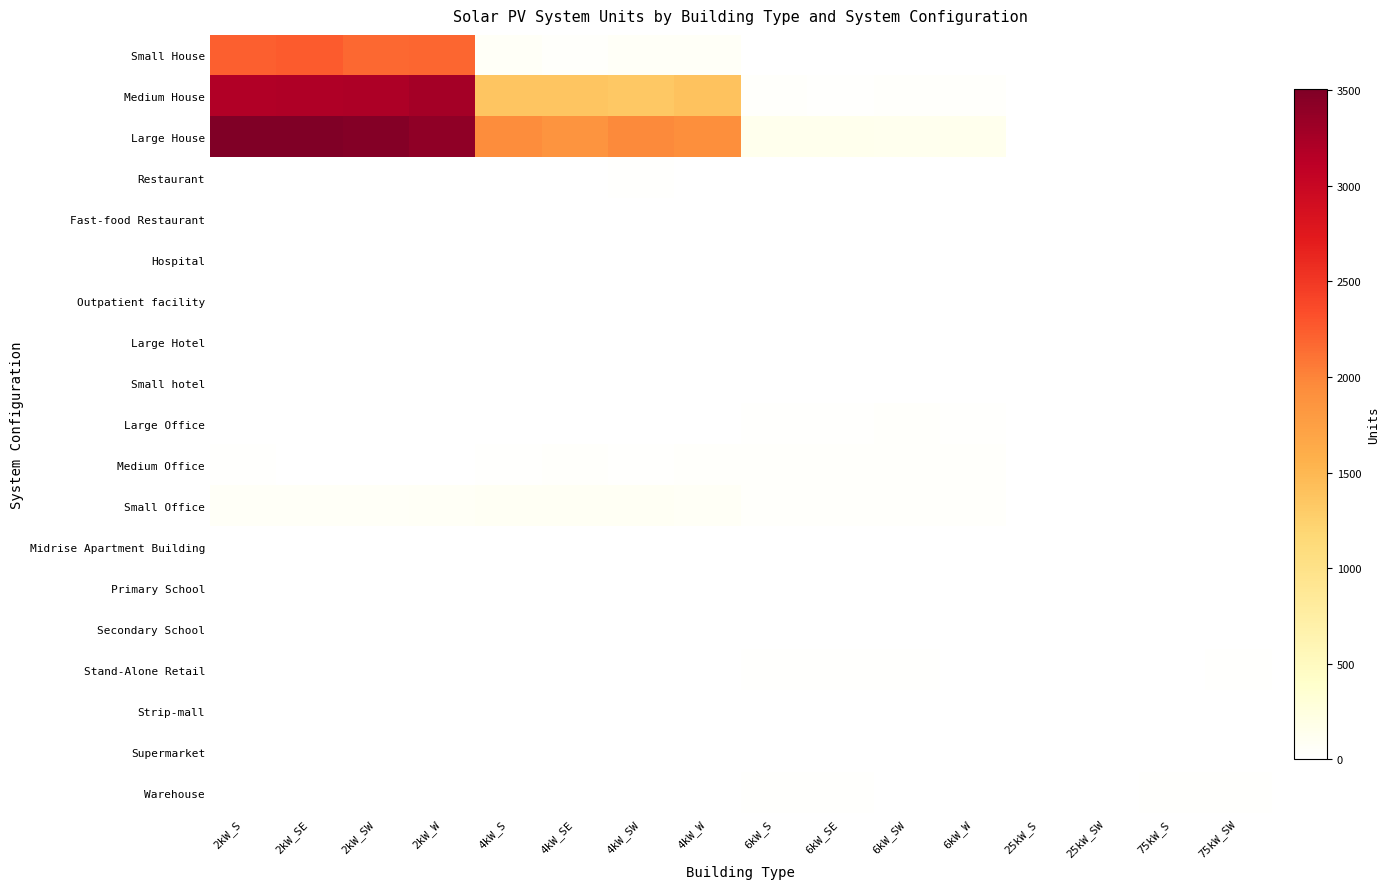

Reading left to right, list all the values displayed in this chart.

Small House: 2kW_S=2229	2kW_SE=2255	2kW_SW=2176	2kW_W=2184	4kW_S=60	4kW_SE=39	4kW_SW=57	4kW_W=64	6kW_S=0	6kW_SE=0	6kW_SW=0	6kW_W=0	25kW_S=0	25kW_SW=0	75kW_S=0	75kW_SW=0
Medium House: 2kW_S=3182	2kW_SE=3199	2kW_SW=3205	2kW_W=3266	4kW_S=1356	4kW_SE=1356	4kW_SW=1335	4kW_W=1387	6kW_S=37	6kW_SE=19	6kW_SW=32	6kW_W=30	25kW_S=0	25kW_SW=0	75kW_S=0	75kW_SW=0
Large House: 2kW_S=3506	2kW_SE=3506	2kW_SW=3478	2kW_W=3407	4kW_S=1935	4kW_SE=1869	4kW_SW=1967	4kW_W=1922	6kW_S=147	6kW_SE=137	6kW_SW=132	6kW_W=146	25kW_S=0	25kW_SW=0	75kW_S=0	75kW_SW=0
Restaurant: 2kW_S=9	2kW_SE=5	2kW_SW=6	2kW_W=5	4kW_S=5	4kW_SE=4	4kW_SW=15	4kW_W=10	6kW_S=2	6kW_SE=0	6kW_SW=5	6kW_W=0	25kW_S=0	25kW_SW=0	75kW_S=0	75kW_SW=0
Fast-food Restaurant: 2kW_S=6	2kW_SE=11	2kW_SW=9	2kW_W=7	4kW_S=6	4kW_SE=6	4kW_SW=5	4kW_W=1	6kW_S=0	6kW_SE=0	6kW_SW=0	6kW_W=0	25kW_S=0	25kW_SW=0	75kW_S=0	75kW_SW=0
Hospital: 2kW_S=0	2kW_SE=0	2kW_SW=0	2kW_W=0	4kW_S=0	4kW_SE=1	4kW_SW=0	4kW_W=0	6kW_S=2	6kW_SE=3	6kW_SW=2	6kW_W=2	25kW_S=0	25kW_SW=0	75kW_S=0	75kW_SW=1
Outpatient facility: 2kW_S=0	2kW_SE=0	2kW_SW=0	2kW_W=0	4kW_S=2	4kW_SE=0	4kW_SW=3	4kW_W=2	6kW_S=5	6kW_SE=9	6kW_SW=8	6kW_W=7	25kW_S=1	25kW_SW=3	75kW_S=1	75kW_SW=0
Large Hotel: 2kW_S=0	2kW_SE=0	2kW_SW=0	2kW_W=0	4kW_S=0	4kW_SE=0	4kW_SW=0	4kW_W=0	6kW_S=2	6kW_SE=1	6kW_SW=1	6kW_W=1	25kW_S=0	25kW_SW=0	75kW_S=0	75kW_SW=1
Small hotel: 2kW_S=0	2kW_SE=0	2kW_SW=0	2kW_W=0	4kW_S=0	4kW_SE=0	4kW_SW=0	4kW_W=0	6kW_S=0	6kW_SE=2	6kW_SW=0	6kW_W=1	25kW_S=2	25kW_SW=0	75kW_S=0	75kW_SW=0
Large Office: 2kW_S=2	2kW_SE=0	2kW_SW=1	2kW_W=1	4kW_S=2	4kW_SE=5	4kW_SW=4	4kW_W=2	6kW_S=25	6kW_SE=25	6kW_SW=28	6kW_W=18	25kW_S=8	25kW_SW=10	75kW_S=10	75kW_SW=10
Medium Office: 2kW_S=14	2kW_SE=5	2kW_SW=8	2kW_W=10	4kW_S=18	4kW_SE=33	4kW_SW=20	4kW_W=29	6kW_S=36	6kW_SE=38	6kW_SW=35	6kW_W=38	25kW_S=4	25kW_SW=5	75kW_S=2	75kW_SW=5
Small Office: 2kW_S=66	2kW_SE=59	2kW_SW=64	2kW_W=69	4kW_S=94	4kW_SE=83	4kW_SW=95	4kW_W=82	6kW_S=34	6kW_SE=28	6kW_SW=41	6kW_W=30	25kW_S=0	25kW_SW=0	75kW_S=0	75kW_SW=0
Midrise Apartment Building: 2kW_S=0	2kW_SE=0	2kW_SW=0	2kW_W=0	4kW_S=3	4kW_SE=0	4kW_SW=1	4kW_W=0	6kW_S=2	6kW_SE=3	6kW_SW=5	6kW_W=4	25kW_S=0	25kW_SW=1	75kW_S=2	75kW_SW=2
Primary School: 2kW_S=0	2kW_SE=0	2kW_SW=0	2kW_W=0	4kW_S=0	4kW_SE=0	4kW_SW=0	4kW_W=0	6kW_S=2	6kW_SE=0	6kW_SW=2	6kW_W=3	25kW_S=1	25kW_SW=2	75kW_S=8	75kW_SW=2
Secondary School: 2kW_S=1	2kW_SE=0	2kW_SW=0	2kW_W=0	4kW_S=0	4kW_SE=0	4kW_SW=0	4kW_W=1	6kW_S=2	6kW_SE=6	6kW_SW=5	6kW_W=2	25kW_S=5	25kW_SW=5	75kW_S=10	75kW_SW=7
Stand-Alone Retail: 2kW_S=2	2kW_SE=1	2kW_SW=1	2kW_W=1	4kW_S=5	4kW_SE=5	4kW_SW=9	4kW_W=7	6kW_S=22	6kW_SE=25	6kW_SW=22	6kW_W=12	25kW_S=10	25kW_SW=10	75kW_S=11	75kW_SW=15
Strip-mall: 2kW_S=0	2kW_SE=1	2kW_SW=0	2kW_W=0	4kW_S=1	4kW_SE=1	4kW_SW=1	4kW_W=0	6kW_S=5	6kW_SE=7	6kW_SW=1	6kW_W=8	25kW_S=3	25kW_SW=1	75kW_S=7	75kW_SW=6
Supermarket: 2kW_S=0	2kW_SE=0	2kW_SW=0	2kW_W=0	4kW_S=0	4kW_SE=0	4kW_SW=1	4kW_W=0	6kW_S=3	6kW_SE=5	6kW_SW=0	6kW_W=2	25kW_S=5	25kW_SW=3	75kW_S=6	75kW_SW=8
Warehouse: 2kW_S=0	2kW_SE=0	2kW_SW=1	2kW_W=2	4kW_S=6	4kW_SE=2	4kW_SW=4	4kW_W=1	6kW_S=18	6kW_SE=22	6kW_SW=13	6kW_W=5	25kW_S=9	25kW_SW=10	75kW_S=16	75kW_SW=16